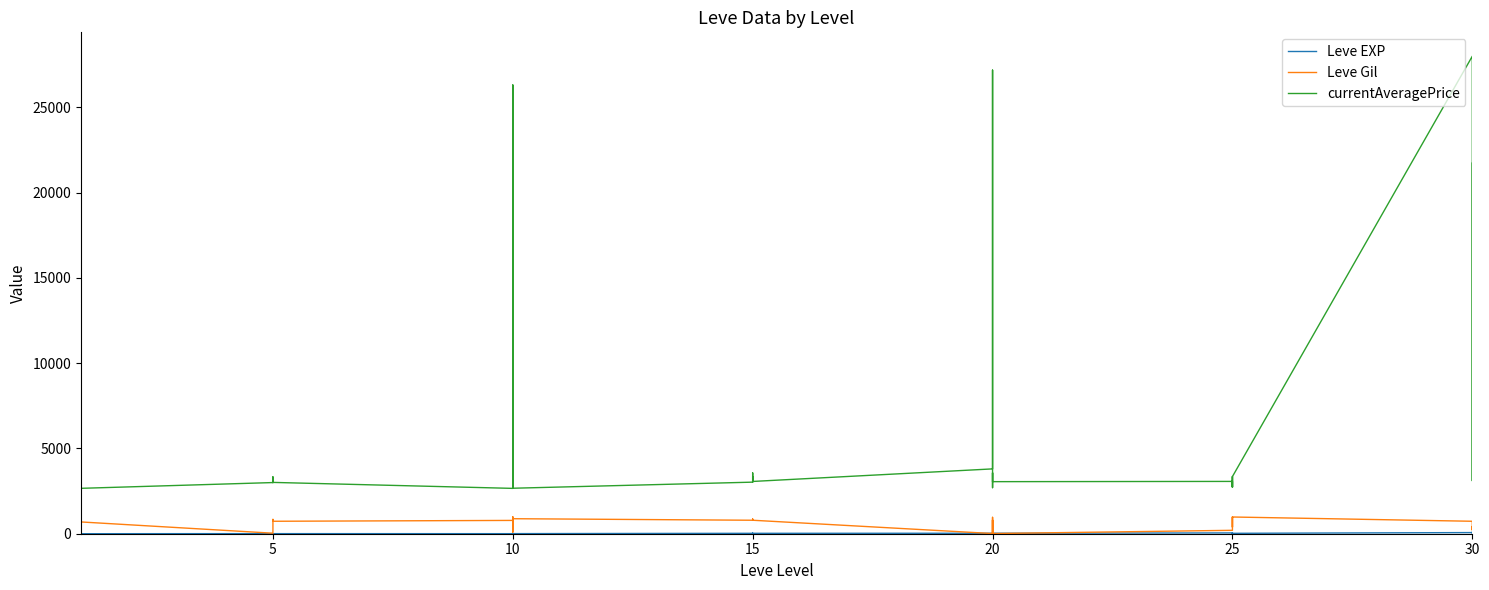

Is the value of Leve Gil at 25 greater than the value of currentAveragePrice at 30?

No